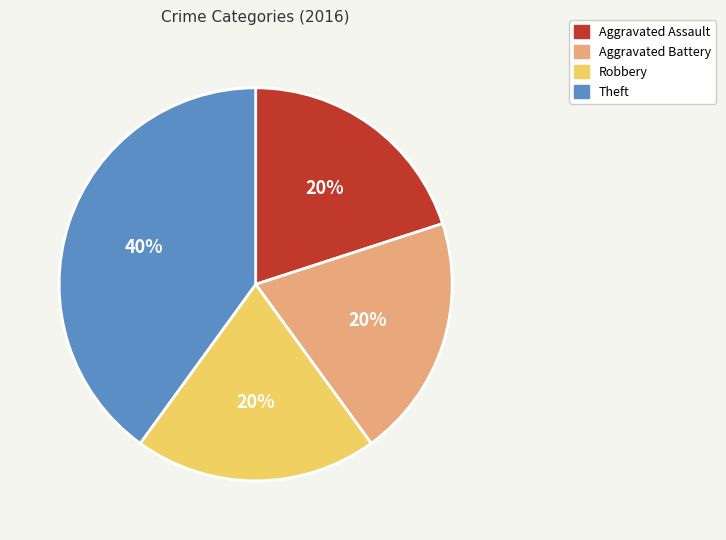

To the nearest percent, what is the combined percentage of Aggravated Battery and Aggravated Assault?

40%